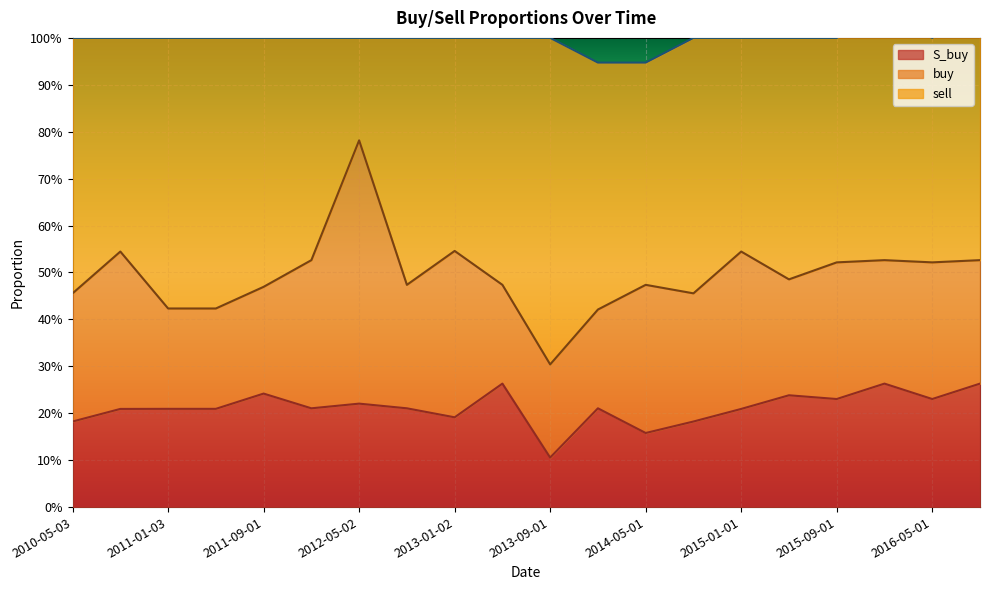

How many lines are shown in the chart?

3